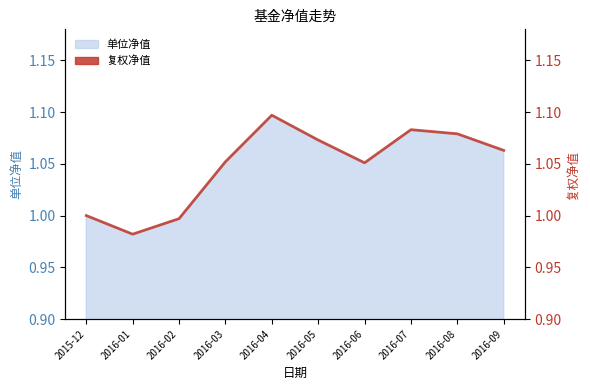

Which category has the lowest value across all series?

2016-01